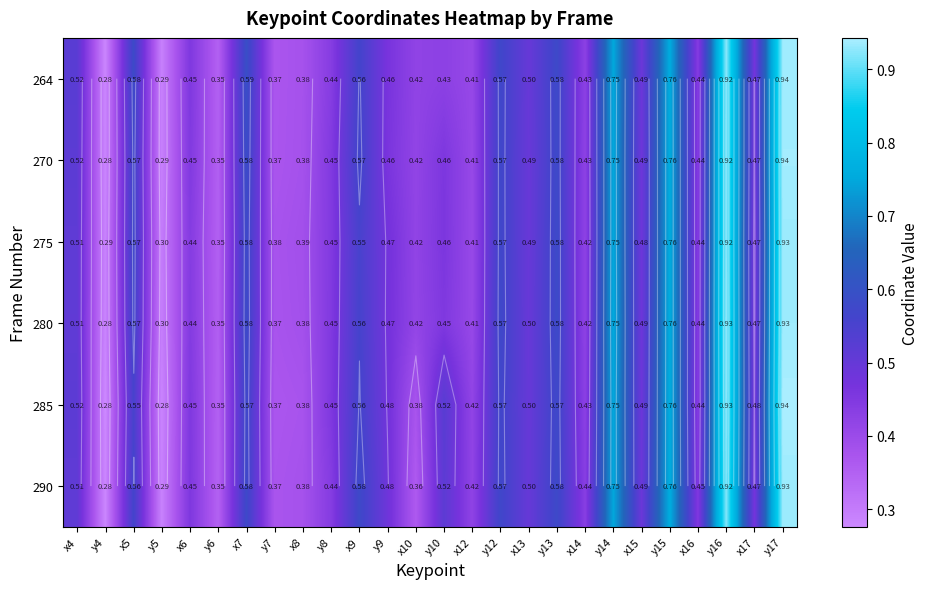

What value does the 285 series have at y17?

0.9